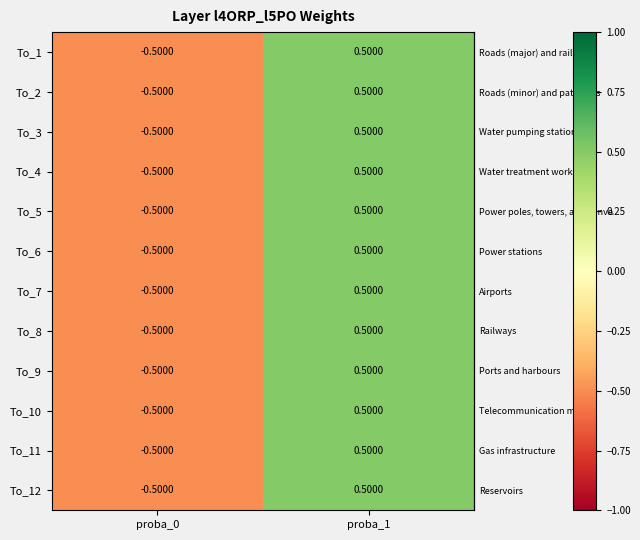

How many data points in To_11 are above 0?

1